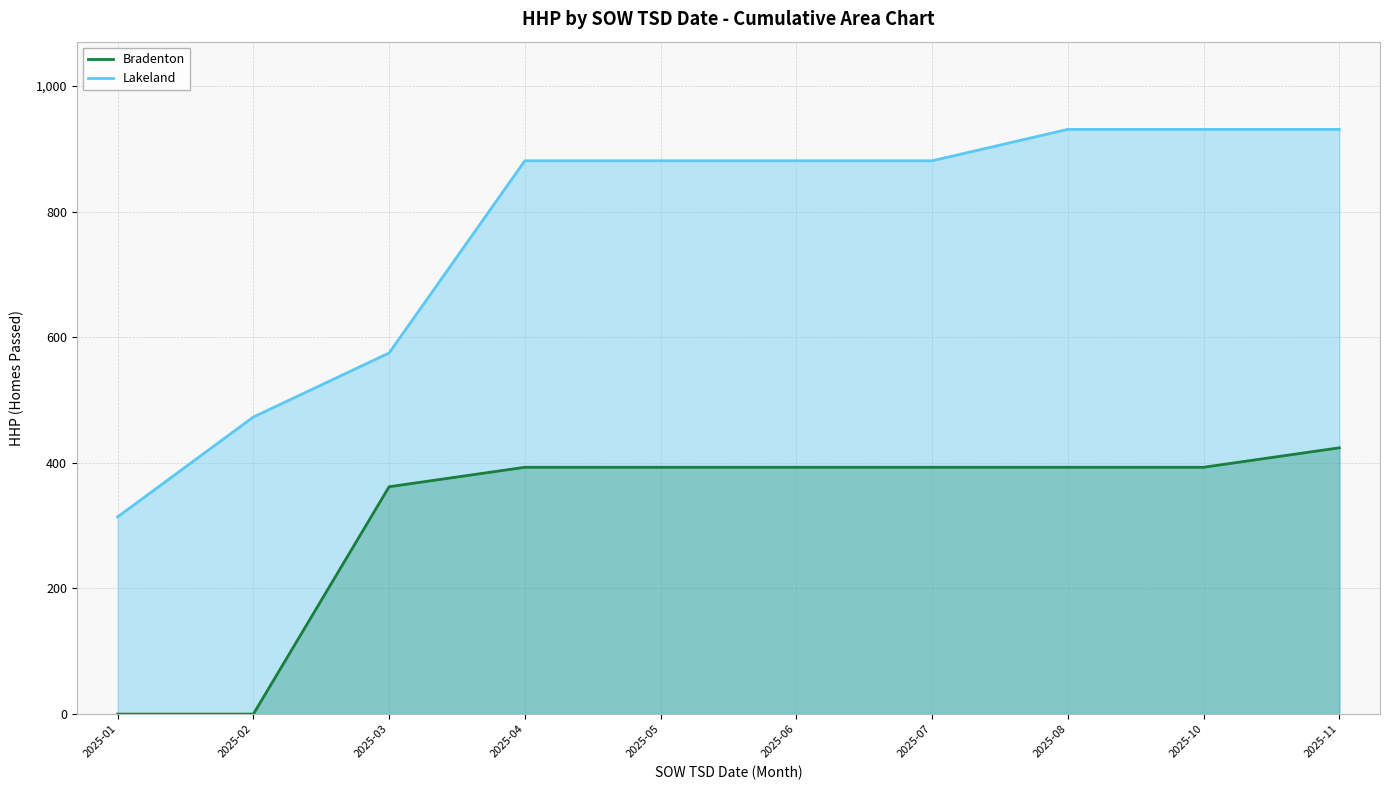

Reading left to right, what are all the values shown in this chart?

Bradenton: 0	0	362	393	393	393	393	393	393	424
Lakeland: 314	473	575	881	881	881	881	931	931	931